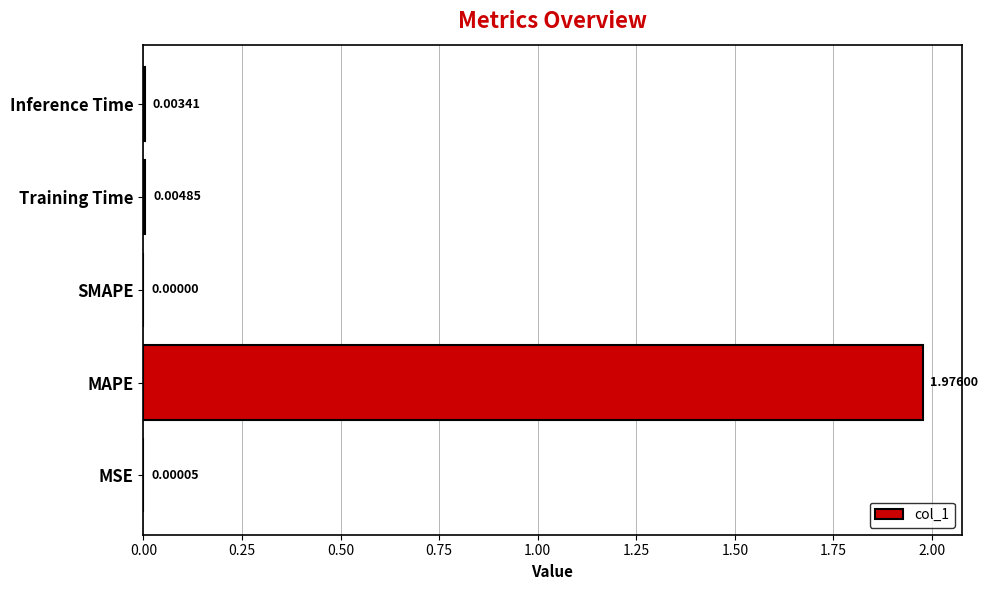

Between Inference Time and MSE, which is larger?

Inference Time